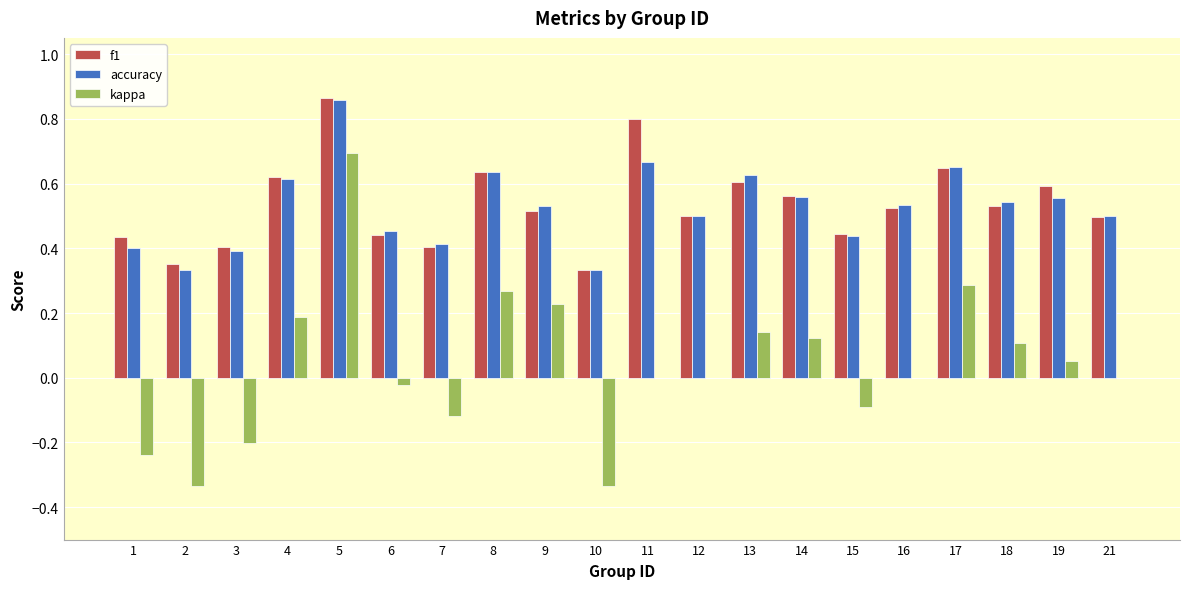

Is the value of accuracy at 18 greater than the value of kappa at 15?

Yes